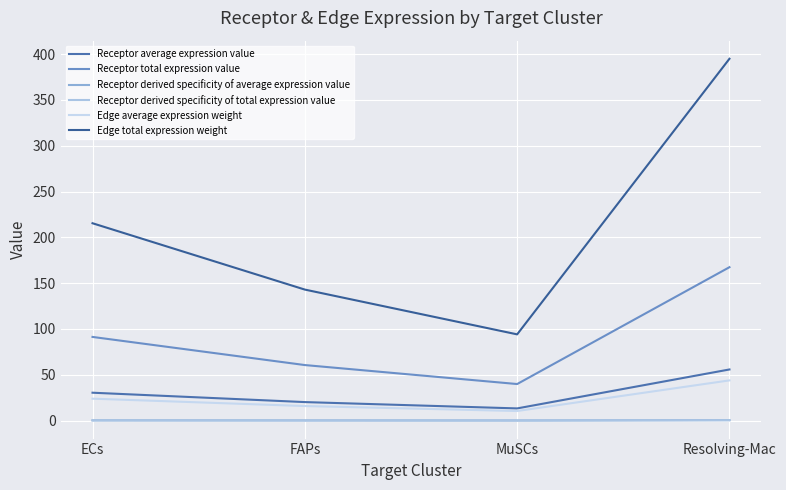

Is the value of Receptor derived specificity of average expression value at Resolving-Mac greater than the value of Edge total expression weight at FAPs?

No